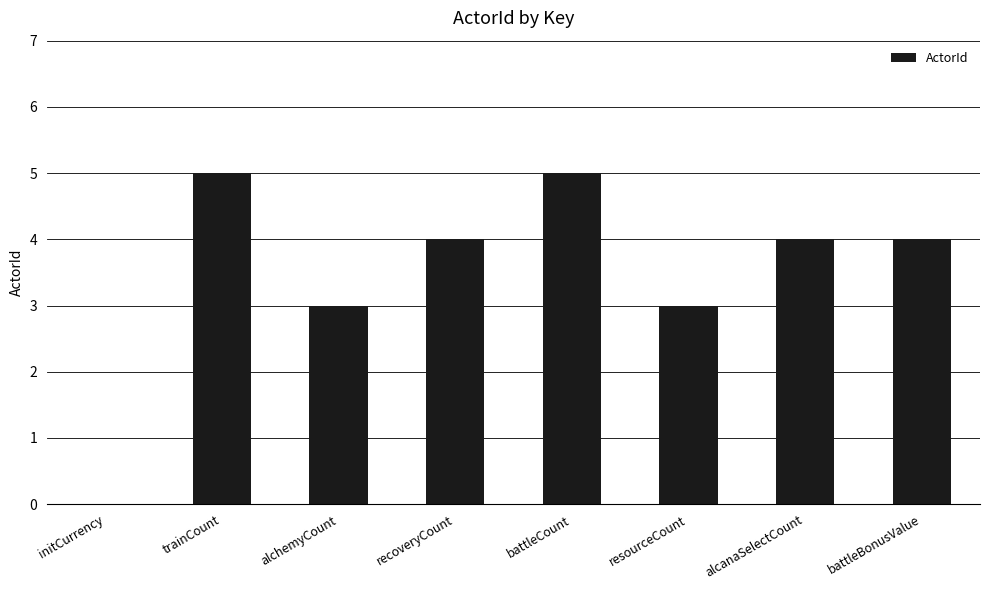

Approximately how many times larger is the value at recoveryCount compared to trainCount?

0.8